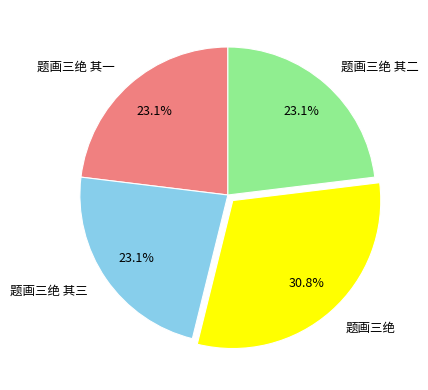

Combined, do 题画三绝 其三 and 题画三绝 其一 account for over 50%?

No